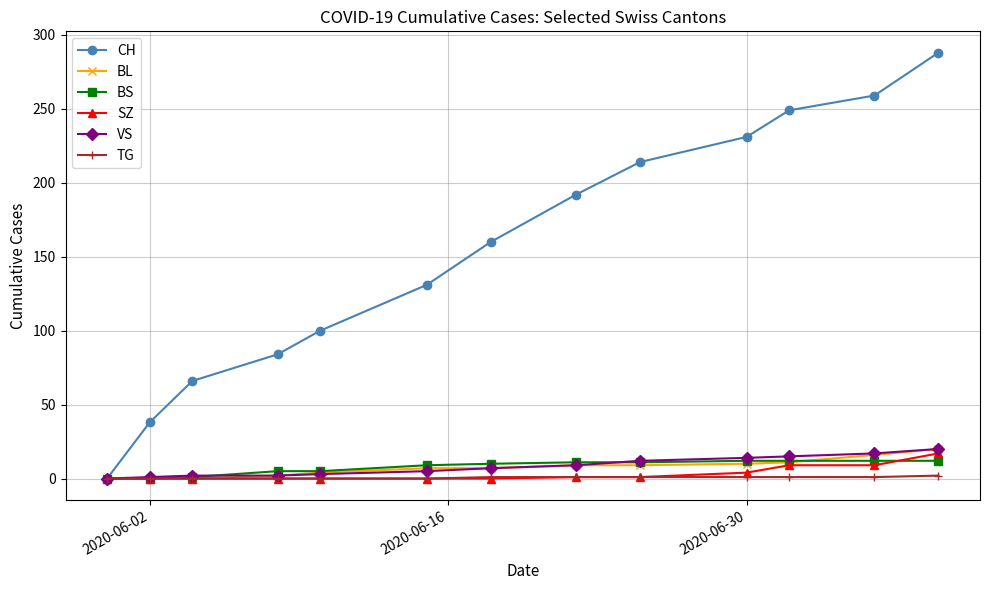

Which series has the largest range (max minus min)?

CH